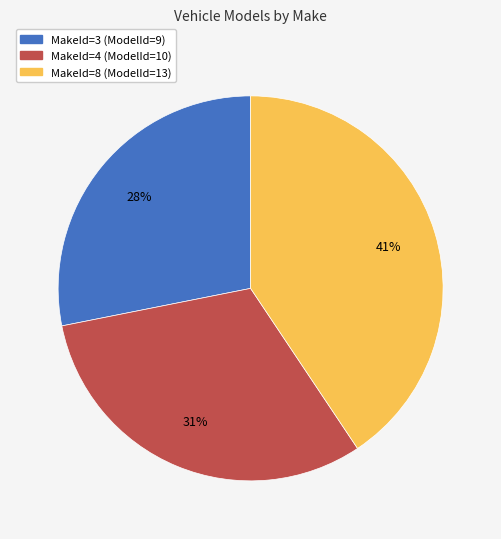

To the nearest percent, what portion does MakeId=4 (ModelId=10) represent?

31%